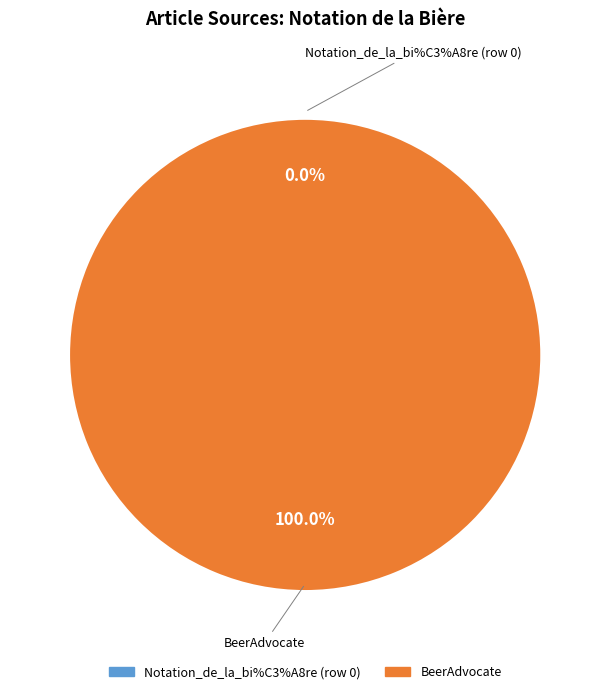

Rank the categories by value from highest to lowest.

BeerAdvocate, Notation_de_la_bi%C3%A8re (row 0)